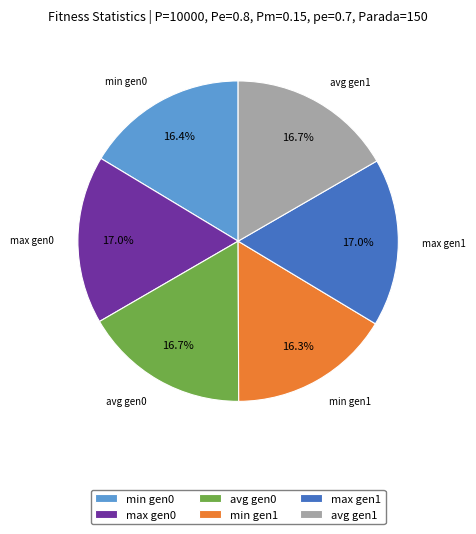

Does avg gen1 represent more than half of the total?

No